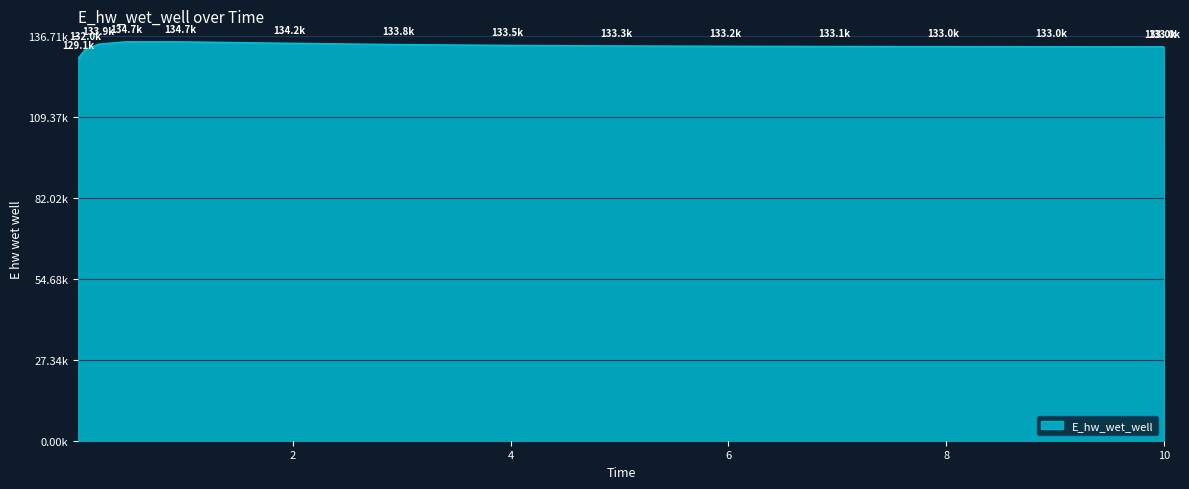

Reading left to right, list all the values displayed in this chart.

0.03125=129092.0	0.09375=132011.0	0.21875=133879.2	0.46875=134686.4	0.96875=134673.6	1.96875=134176.0	2.96875=133752.1	3.96875=133469.6	4.96875=133290.2	5.96875=133175.1	6.96875=133099.2	7.96875=133047.4	8.96875=133011.3	9.96875=132985.6	10.0=132985.0